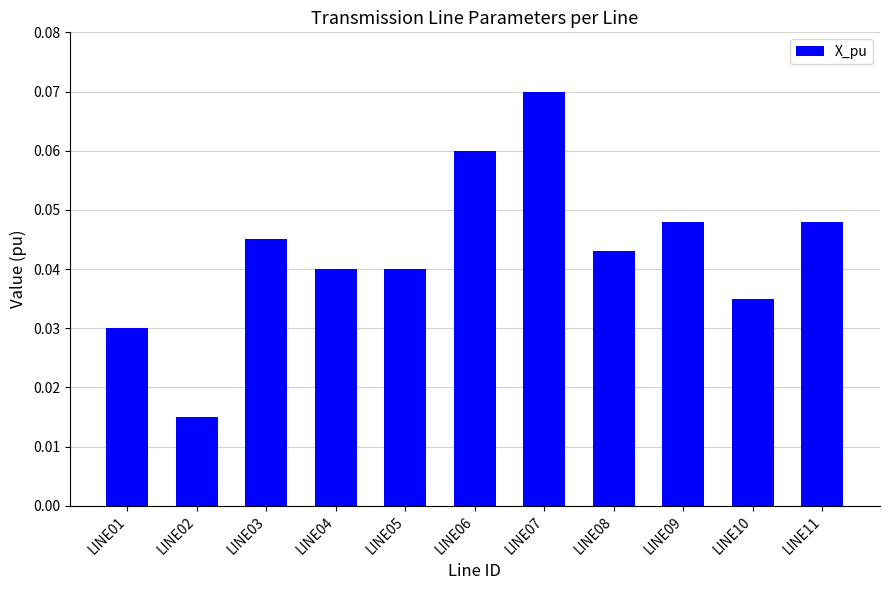

True or false: the data shows 0.1 at LINE01.

False